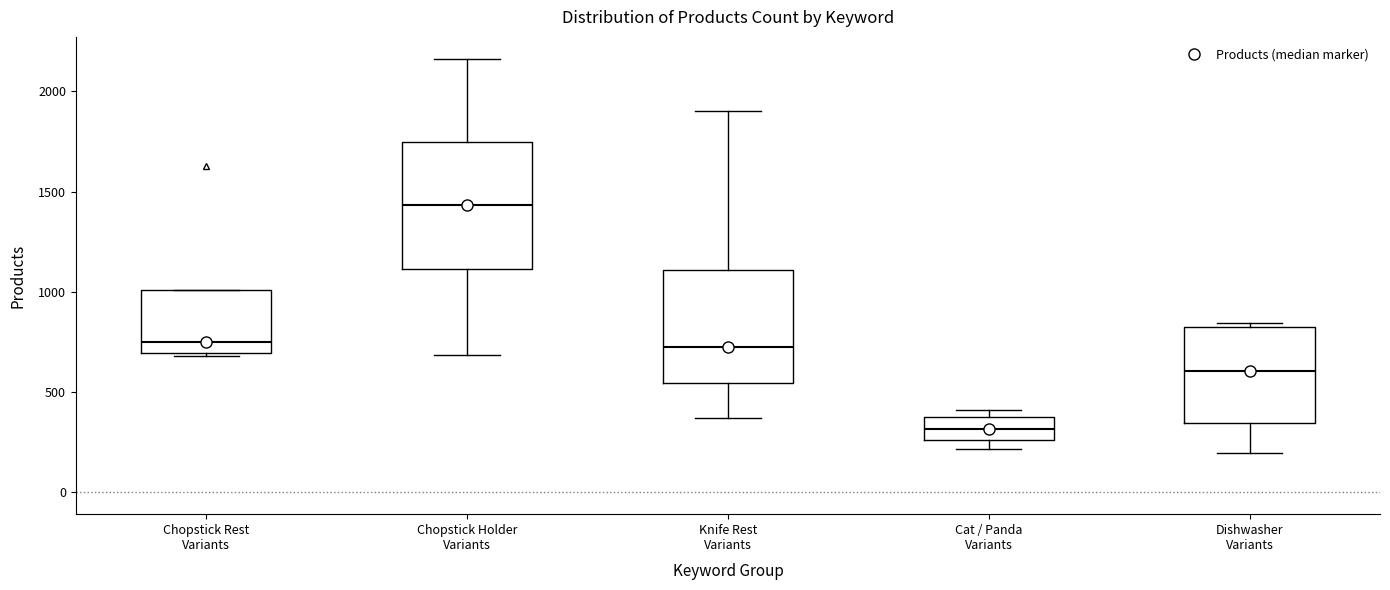

Which box is the tallest, from its lower edge to its upper edge?

Chopstick Holder Variants